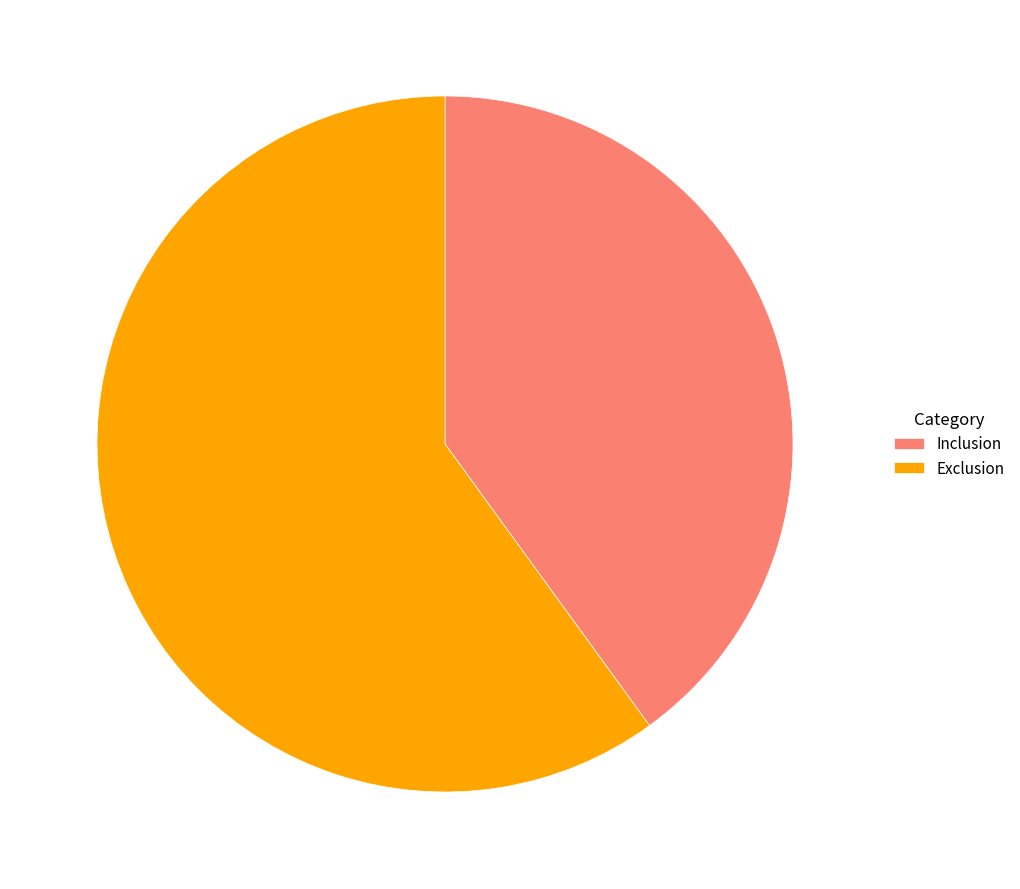

Between Inclusion and Exclusion, which is larger?

Exclusion